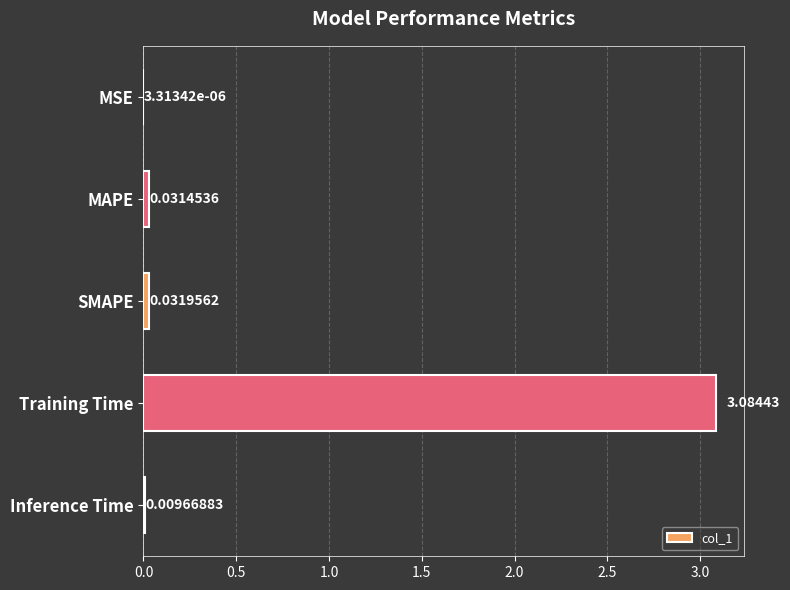

Which label corresponds to the largest value in the chart?

Training Time